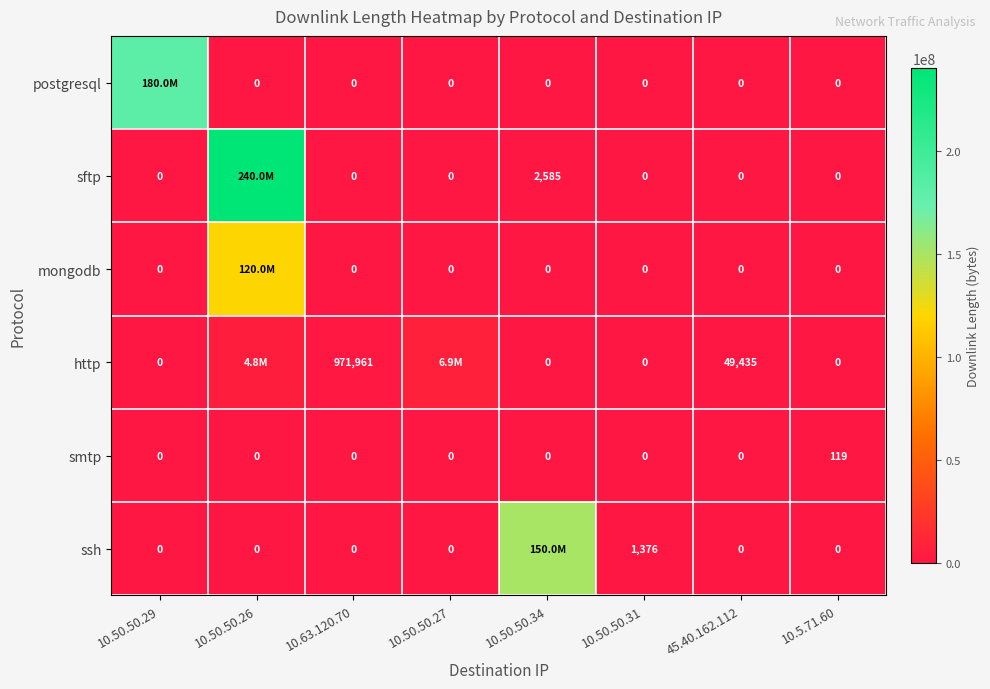

The value of smtp at 10.50.50.27 is -65. True or false?

False